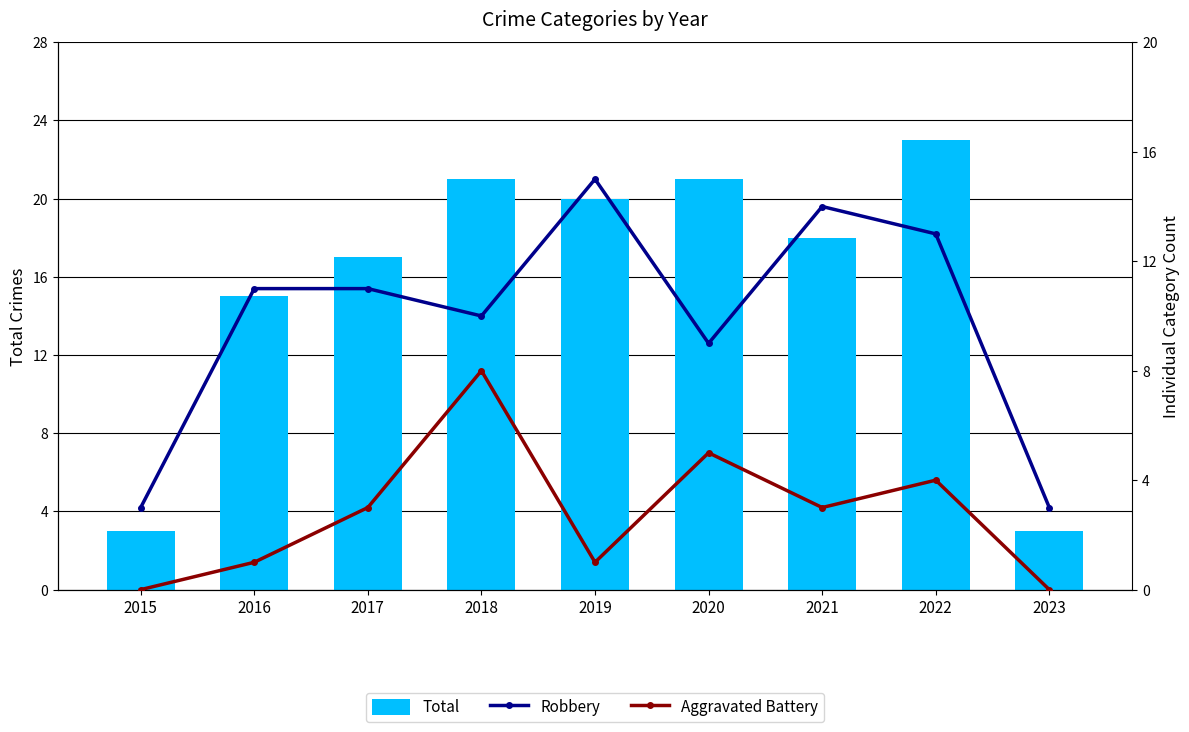

What is the sum of the Robbery values at 2021 and 2023?

17